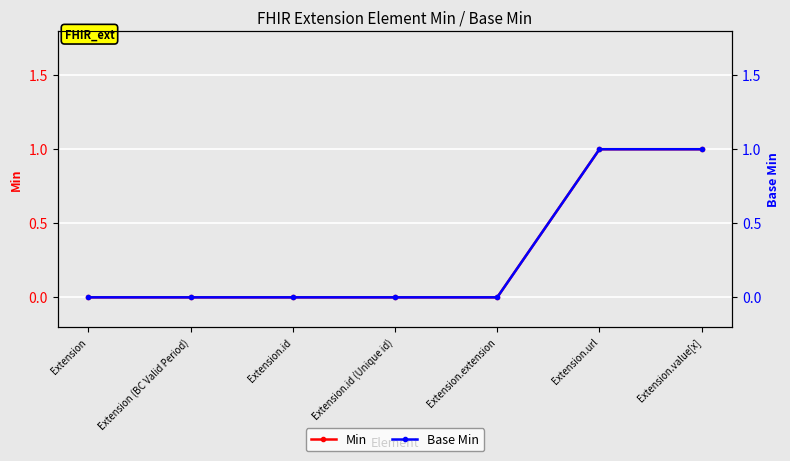

What is the label of the 3rd point from the right?

Extension.extension